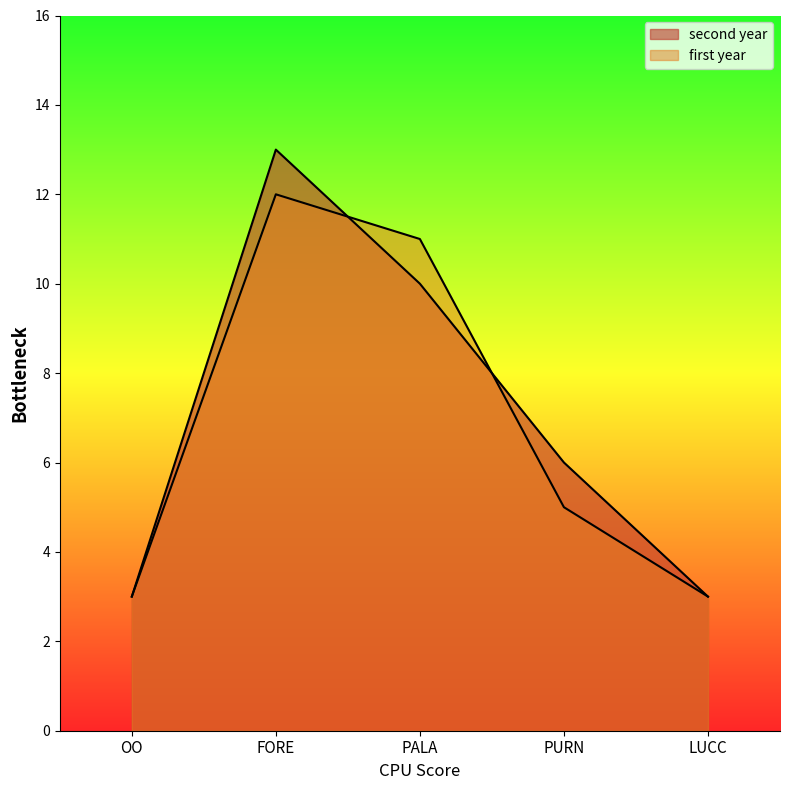

How many interior local peaks does the first year series have?

1